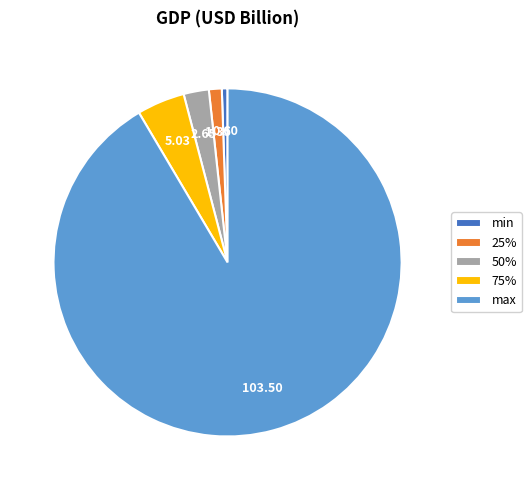

Do min and 75% together represent more than half of the pie?

No